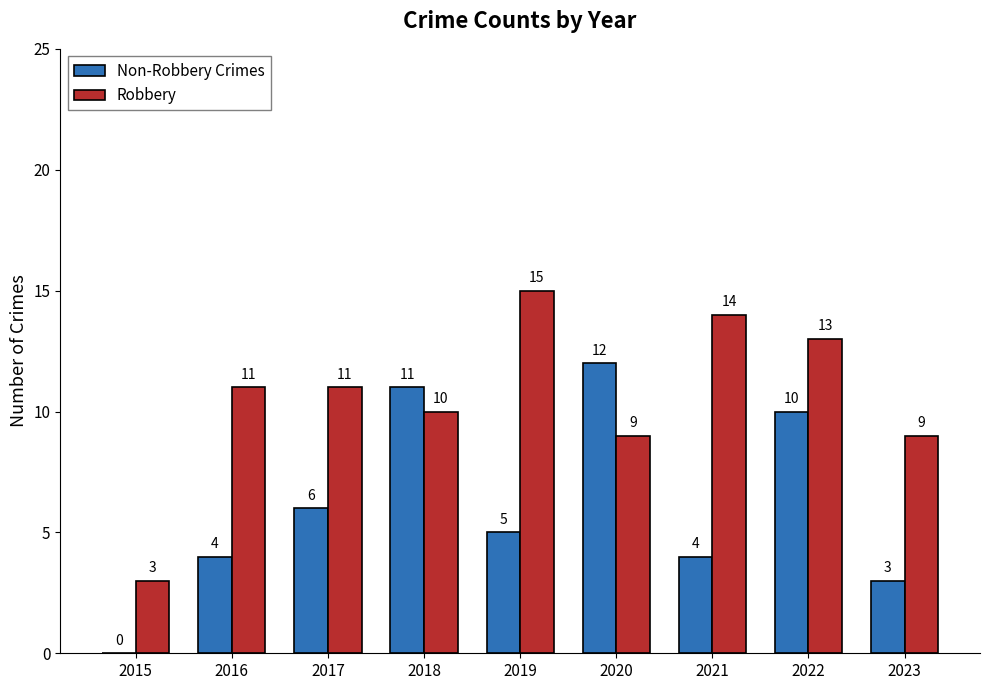

What is the maximum value shown in the chart?

15